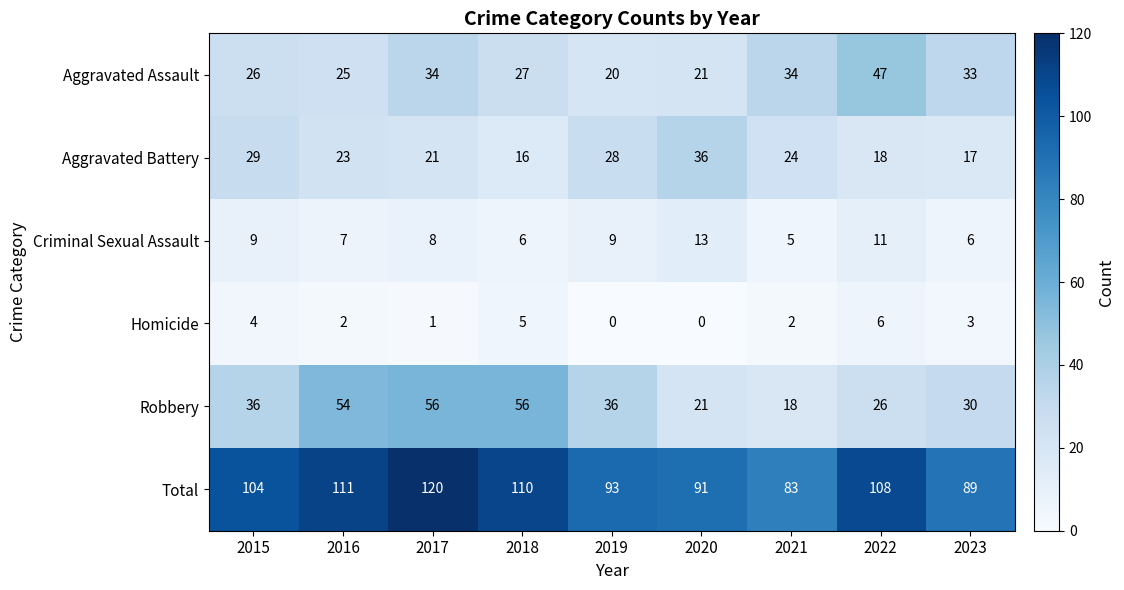

Read the Aggravated Battery value at 2020.

36